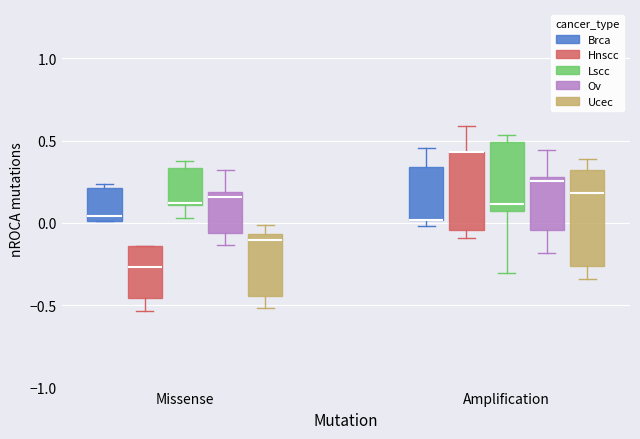

Which box is the tallest, from its lower edge to its upper edge?

Amplification (Ucec)